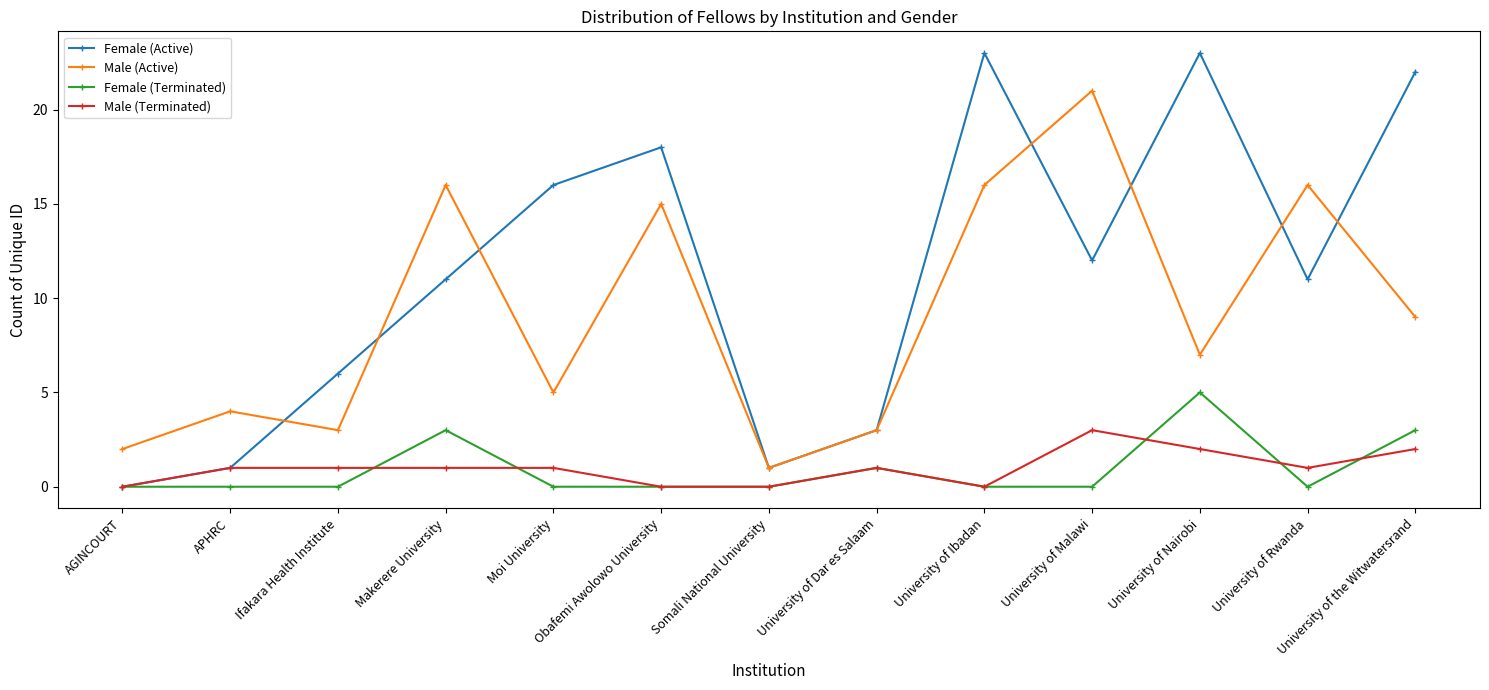

What is the value of the Female (Active) point at the 12th from the left?

11